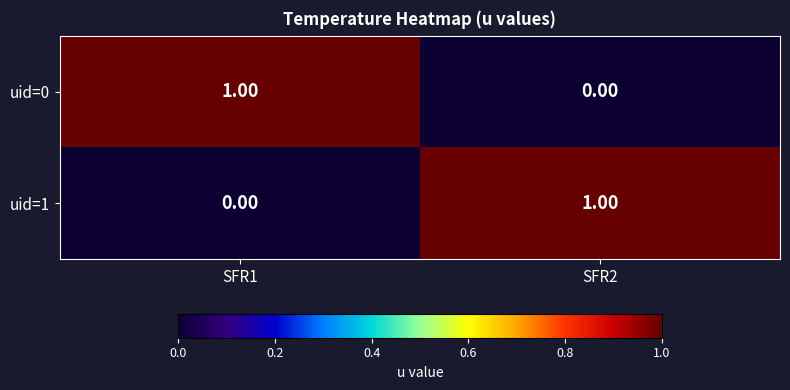

What is the total value across all series at SFR1?

1